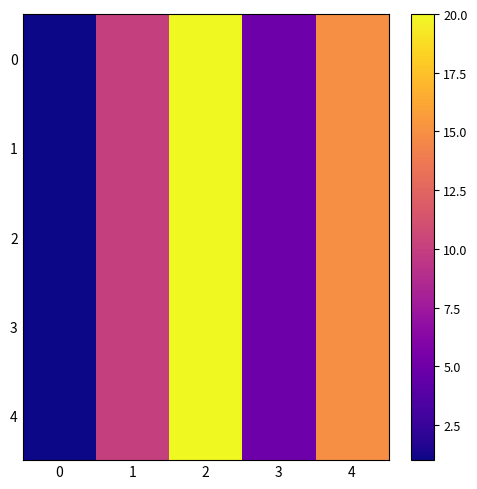

Reading left to right, what are all the values shown in this chart?

0: 0=1	1=10	2=20	3=5	4=15
1: 0=1	1=10	2=20	3=5	4=15
2: 0=1	1=10	2=20	3=5	4=15
3: 0=1	1=10	2=20	3=5	4=15
4: 0=1	1=10	2=20	3=5	4=15